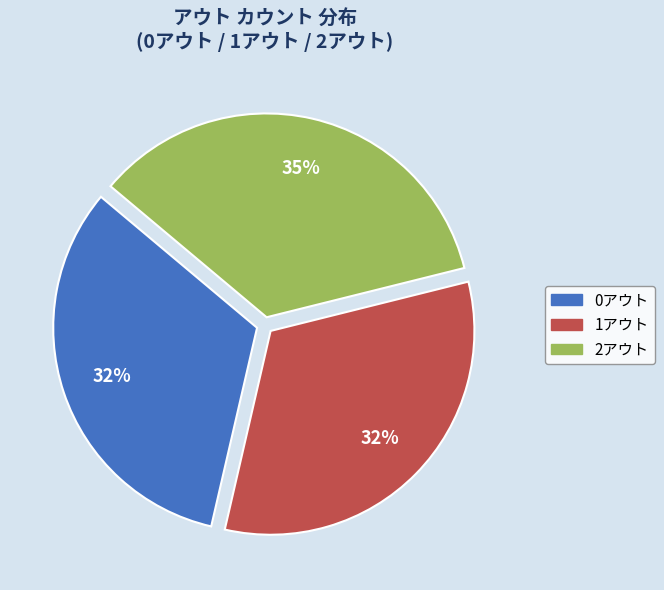

To the nearest percent, what is the average slice percentage?

33%